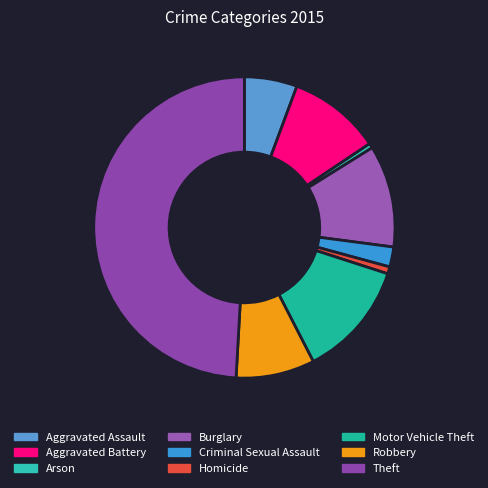

Which category has the biggest portion of the pie?

Theft